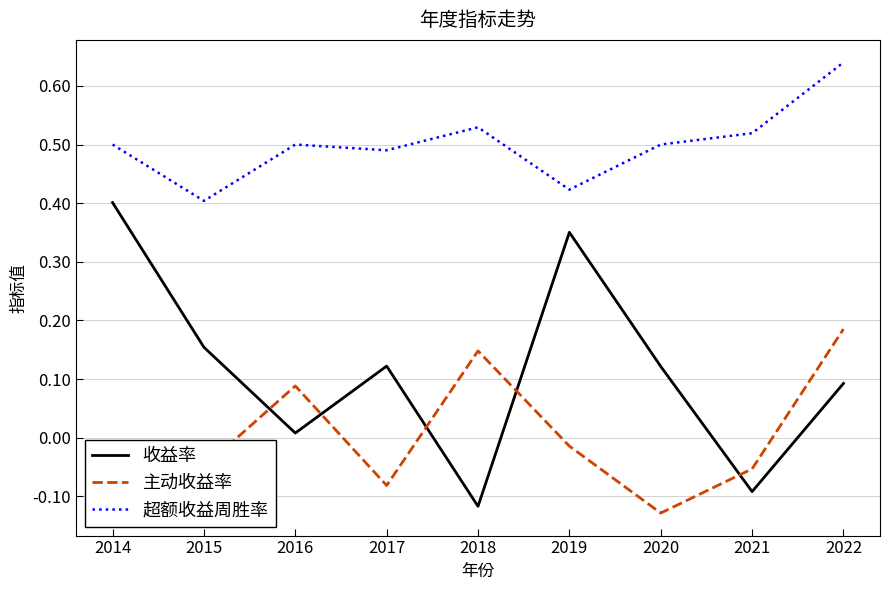

The value of 收益率 at 2014 is 0.4. True or false?

True